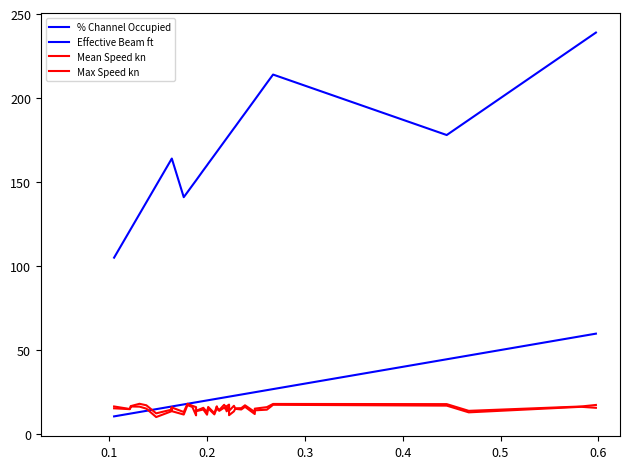

True or false: Effective Beam ft has a value of 286.7 at 23.

False